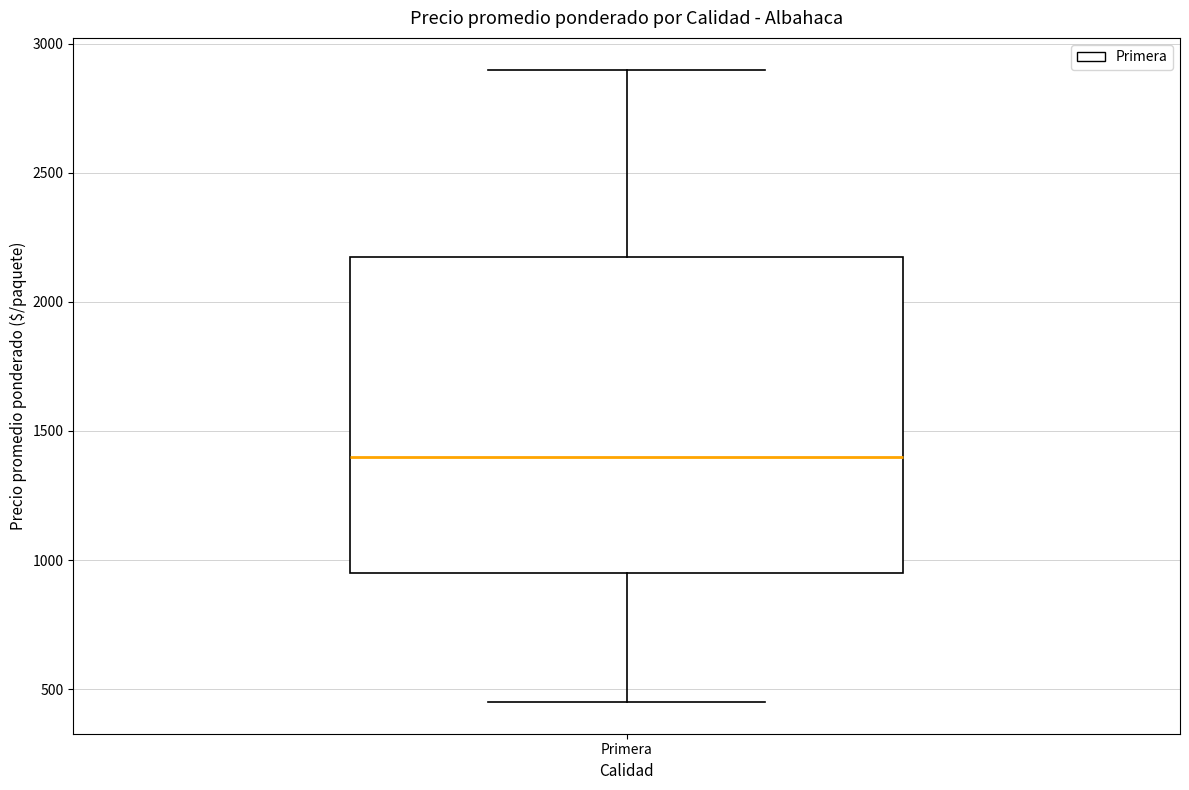

Read this box plot against the y-axis: the position of the median line, the range covered by the box, and the ends of both whiskers. The values are not printed on the chart, so give them approximately, as read against the axis.

median 1400, box 950 to 2200, whiskers 450 to 2900